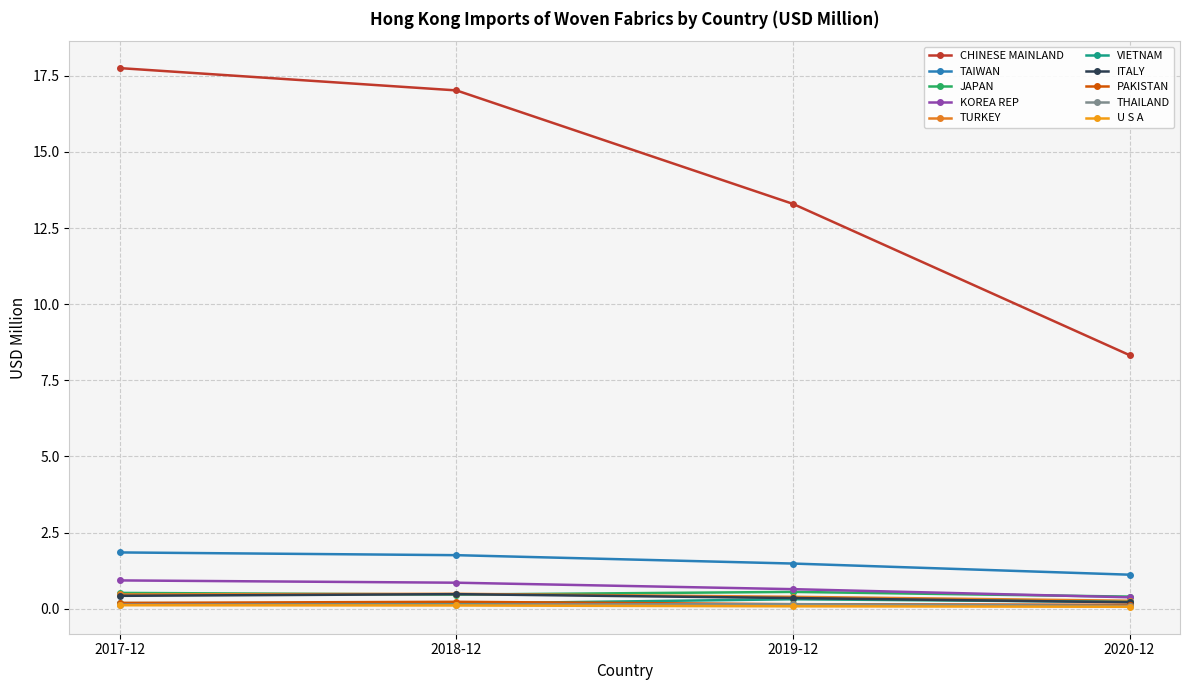

What is the label of the 4th point from the left?

2020-12